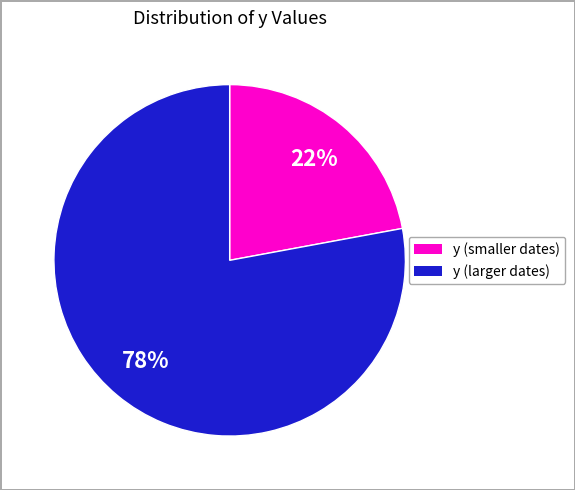

Count the number of slices in the pie.

2